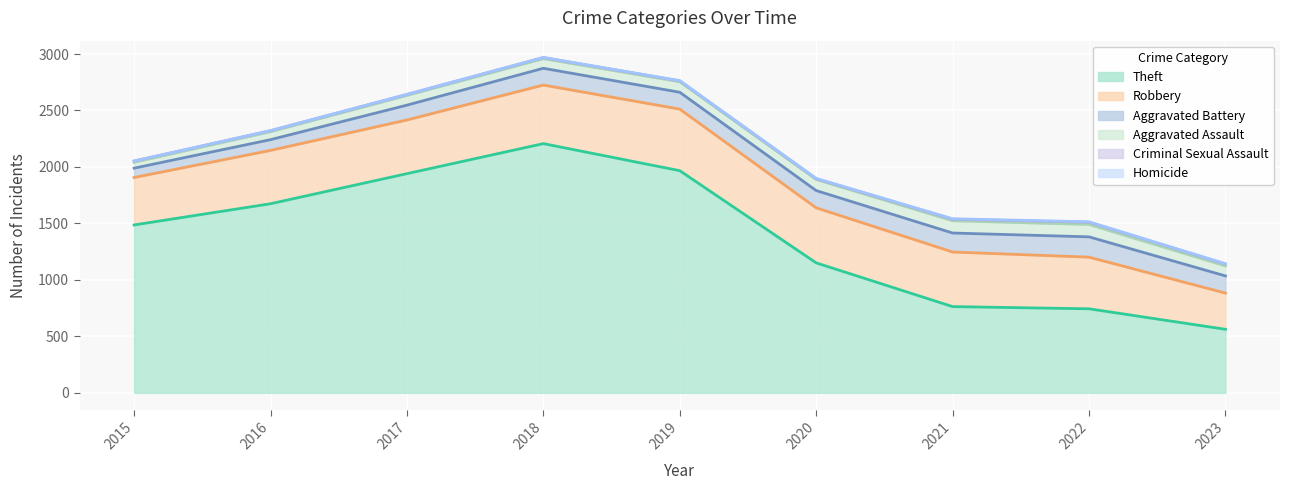

Rank the categories by Homicide value from highest to lowest.

2022, 2021, 2020, 2019, 2023, 2016, 2017, 2018, 2015